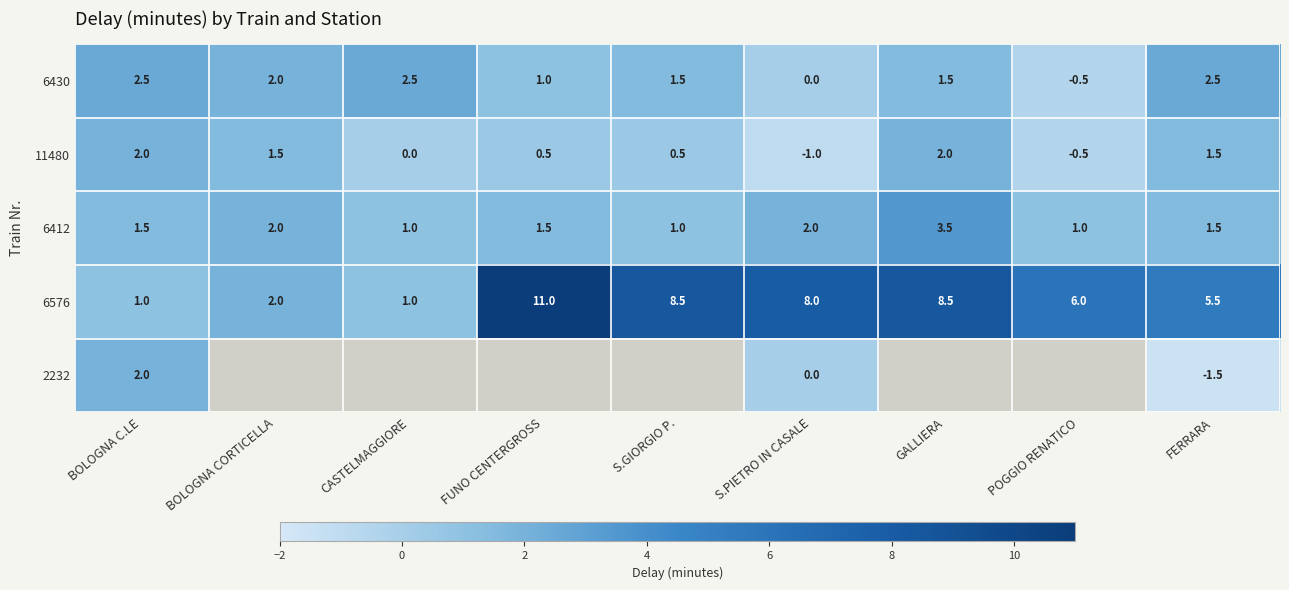

How many data points in 6430 are less than 1?

2